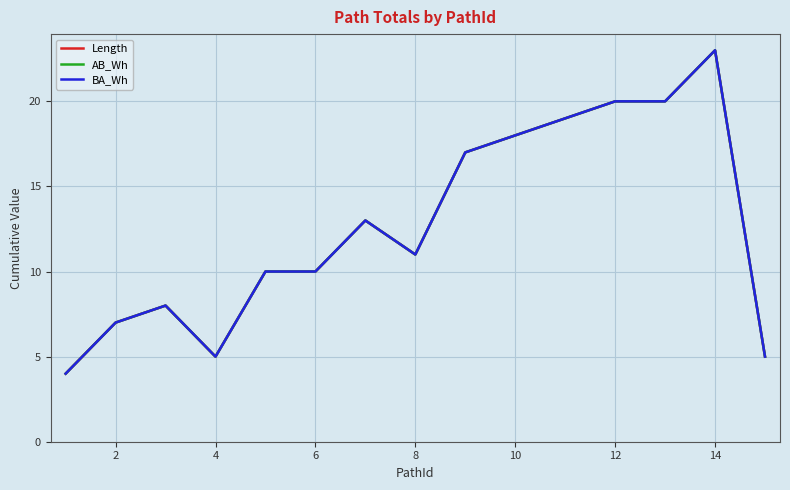

Is this an area chart (filled region under the line)?

No